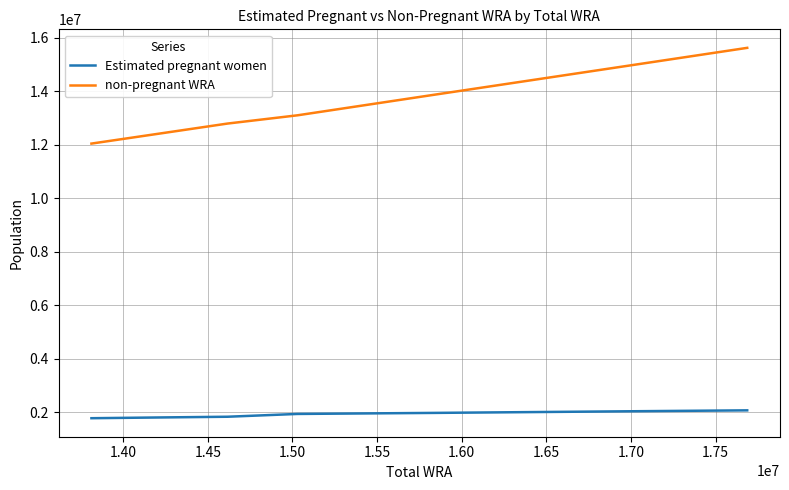

What is the average value of the Estimated pregnant women series?

1943086.5